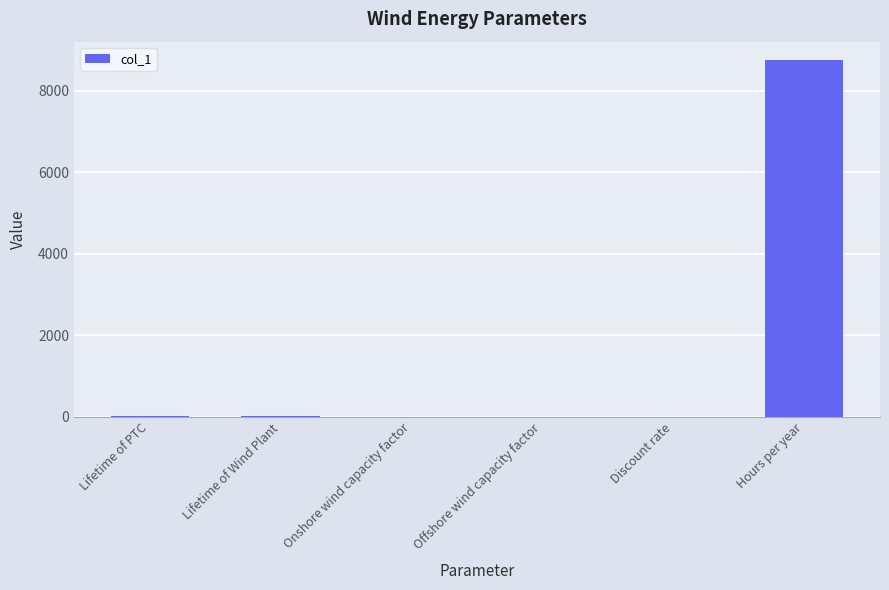

What is the sum of all values?

8800.9